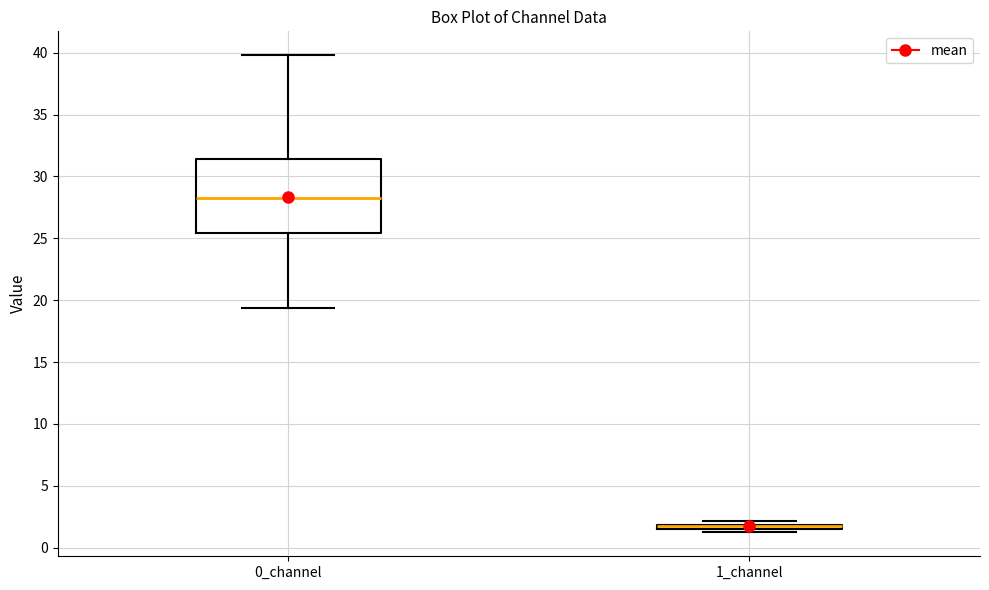

Comparing the boxes themselves (not the whiskers), which one is the tallest?

0_channel